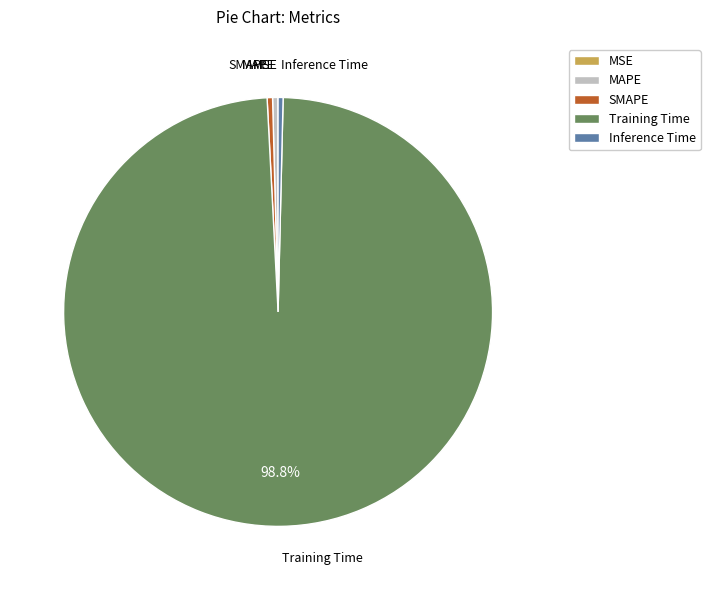

Is MAPE the majority of the pie?

No